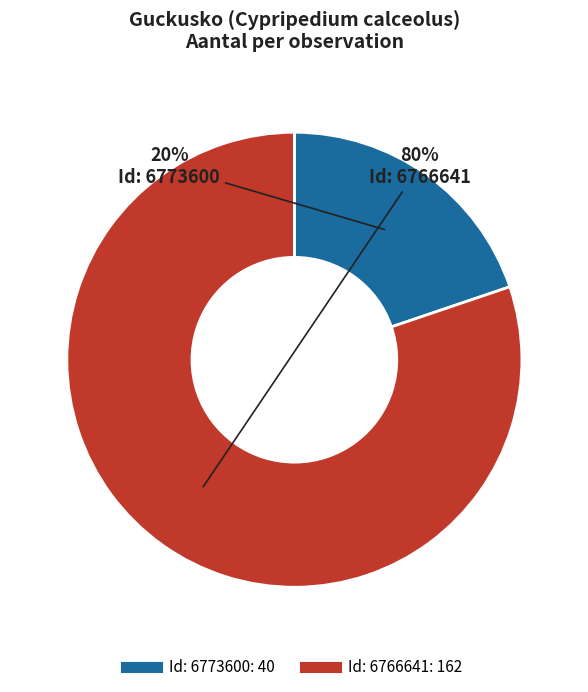

How many segments does this pie chart have?

2